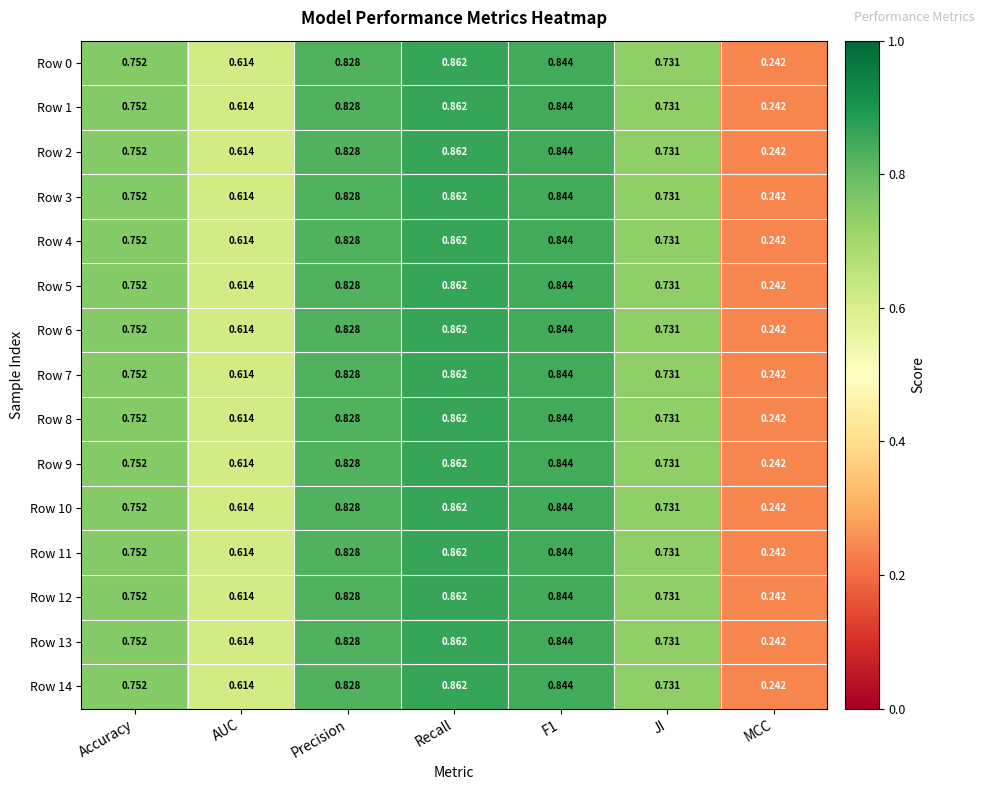

At which category does the chart reach its minimum across all series?

MCC